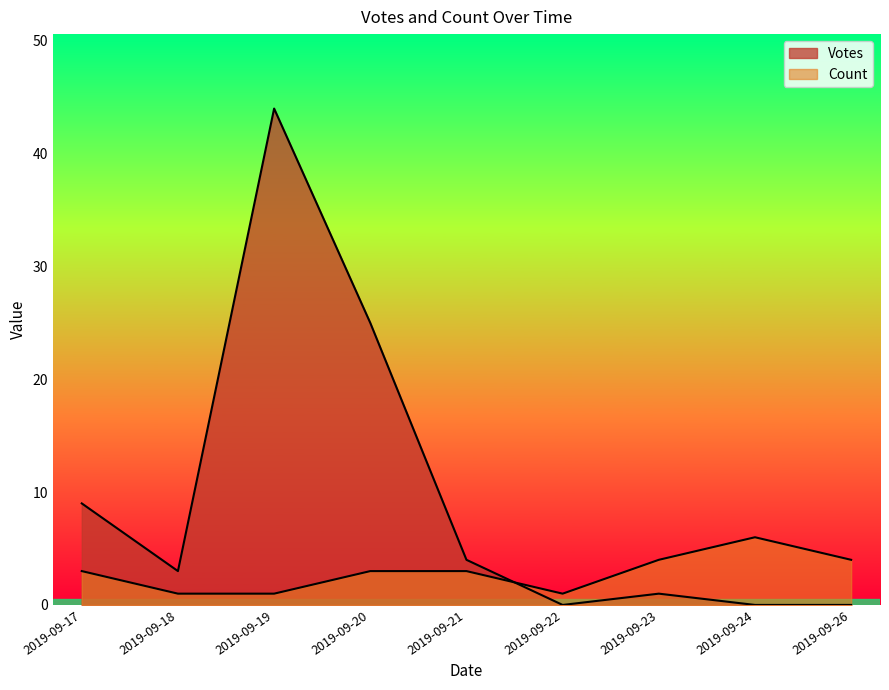

Which series has the largest total across all categories?

Votes